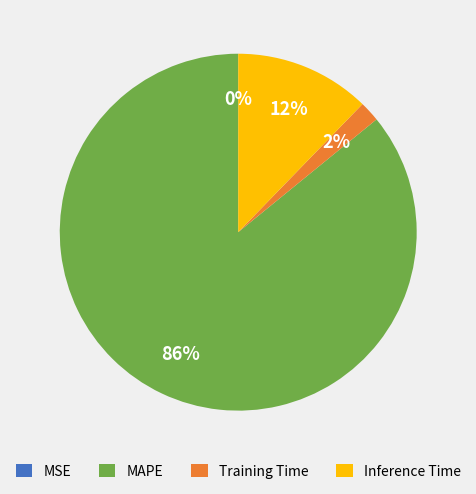

What is the largest slice in the pie chart?

MAPE